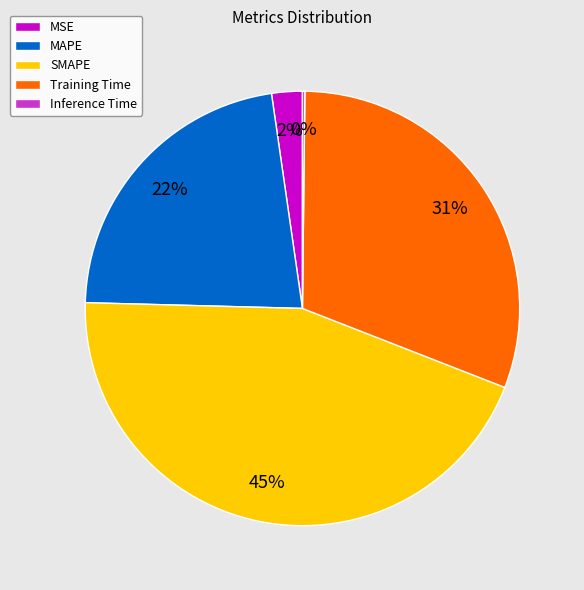

Which slice is the largest?

SMAPE